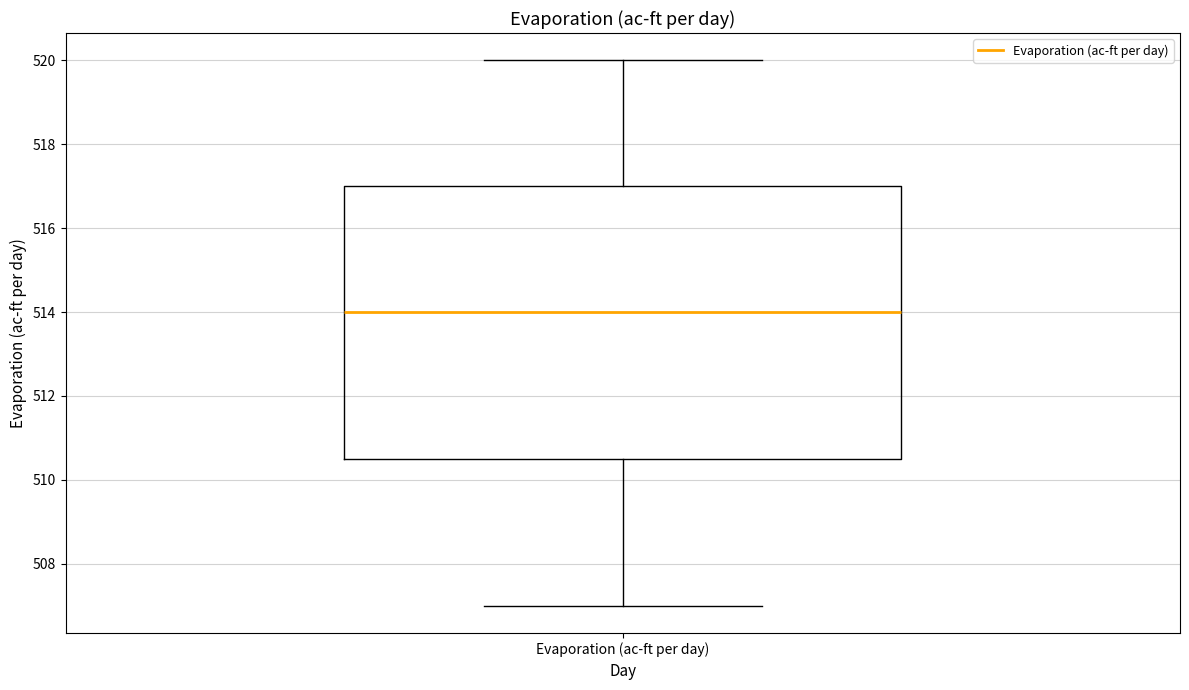

Where does the median line of the box for Evaporation (ac-ft per day) sit on the y-axis? The values are not printed on the chart, so give them approximately, as read against the axis.

514.0